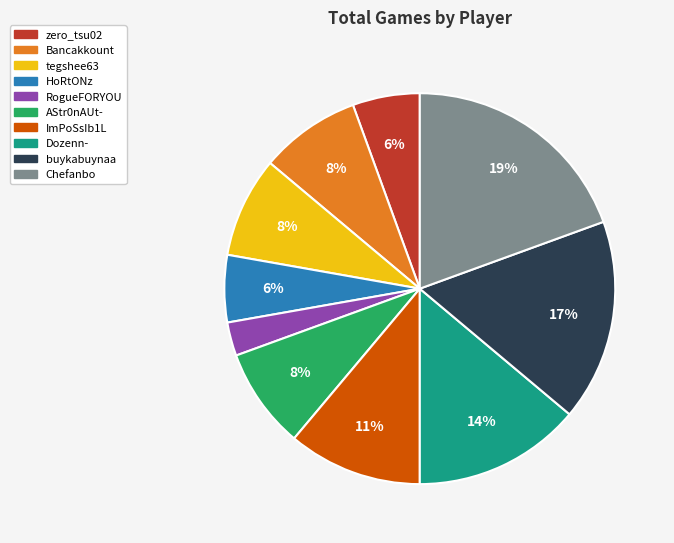

Is there any slice that represents more than half of the pie?

No